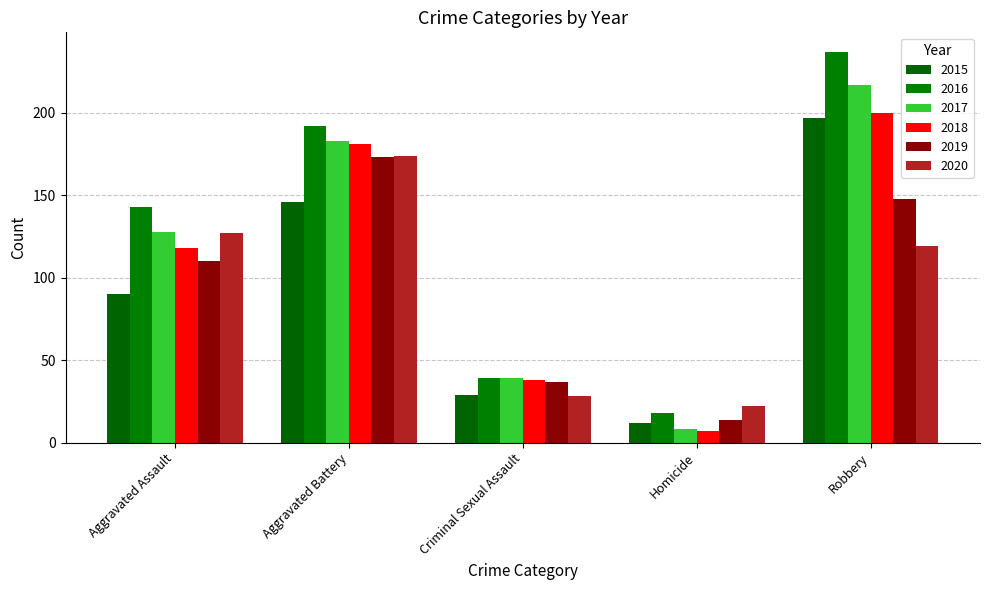

Rank the categories by 2019 value from lowest to highest.

Homicide, Criminal Sexual Assault, Aggravated Assault, Robbery, Aggravated Battery